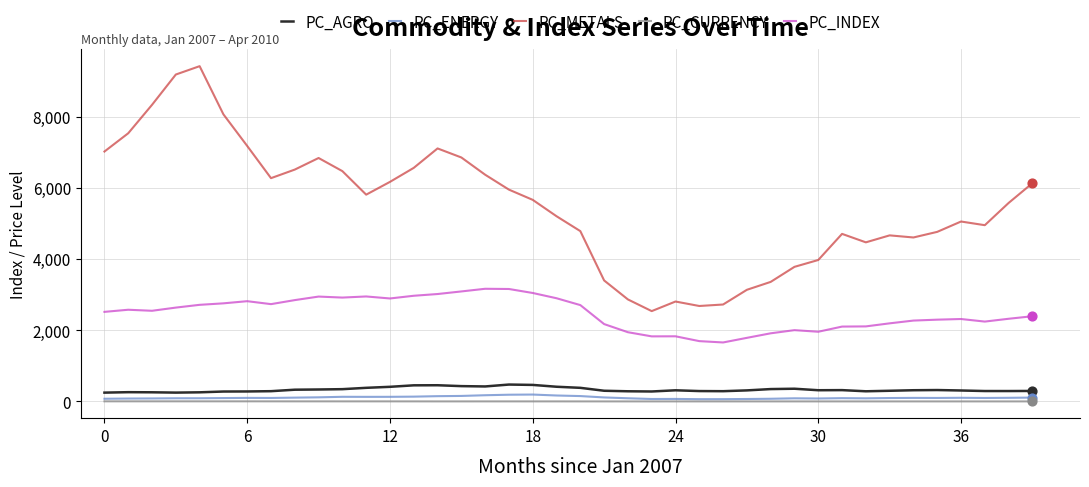

What are all the series names shown in the legend?

PC_AGRO, PC_ENERGY, PC_METALS, PC_CURRENCY, PC_INDEX